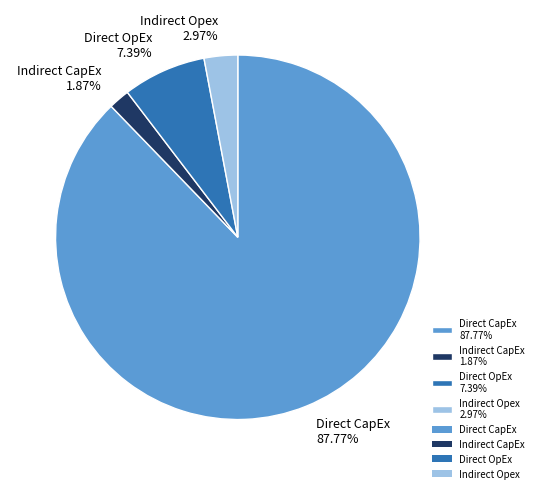

Do Direct CapEx and Indirect Opex together represent more than half of the pie?

Yes